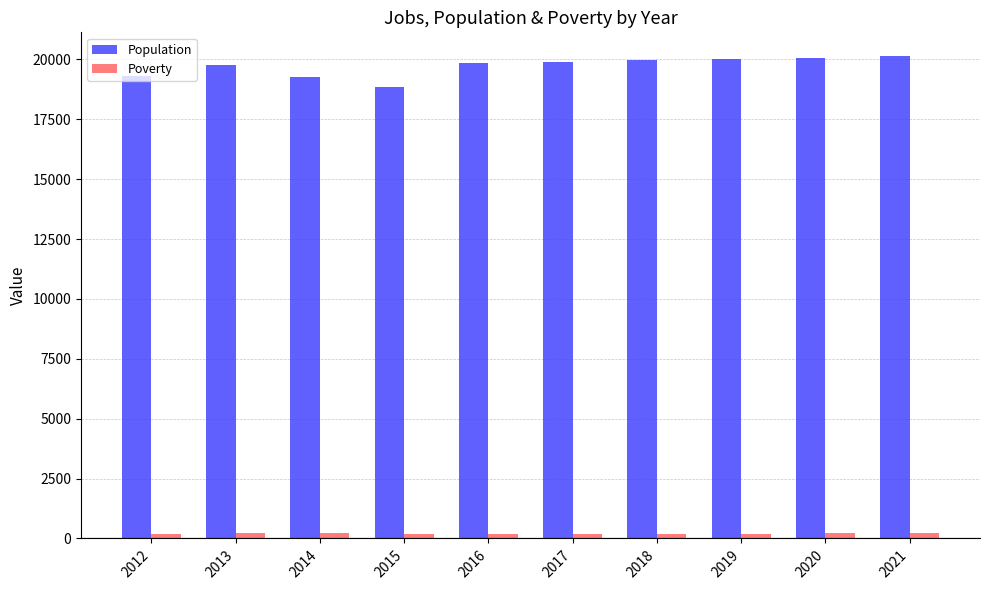

Which series has the largest range (max minus min)?

Population